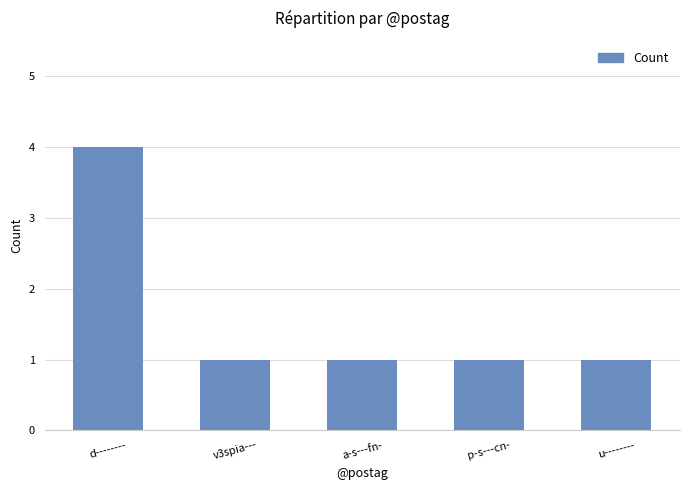

What is the greatest value displayed?

4